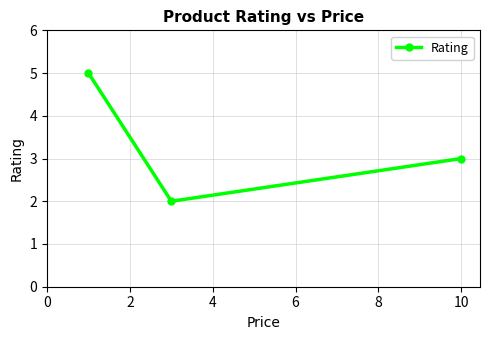

How many values are between 2 and 5?

3